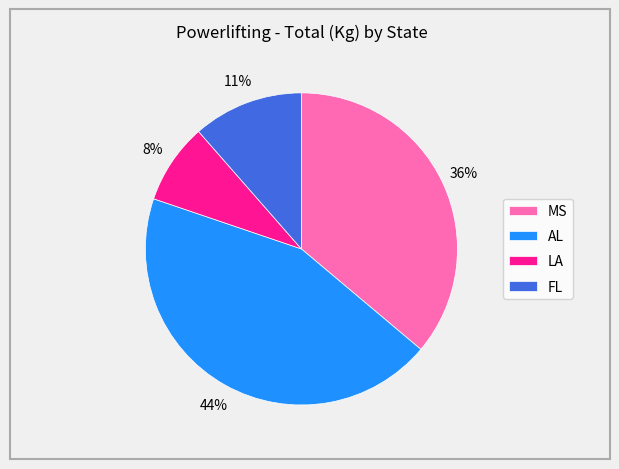

How many slices are in this pie chart?

4